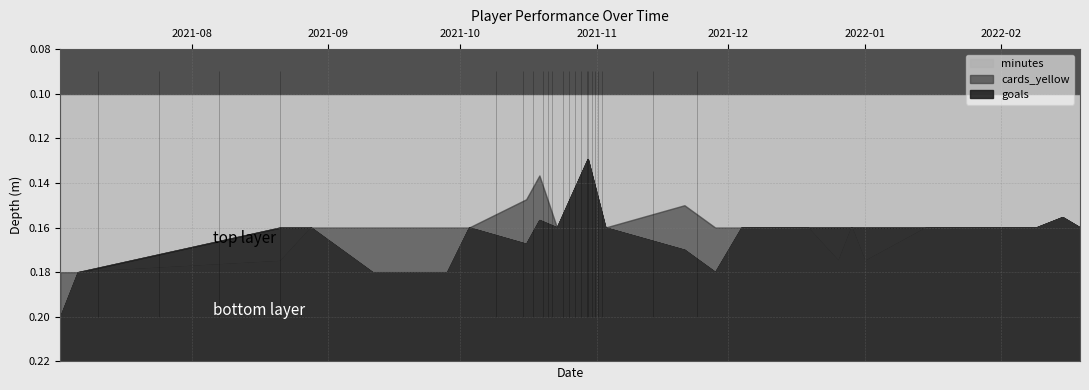

True or false: minutes and goals cross at least once.

False